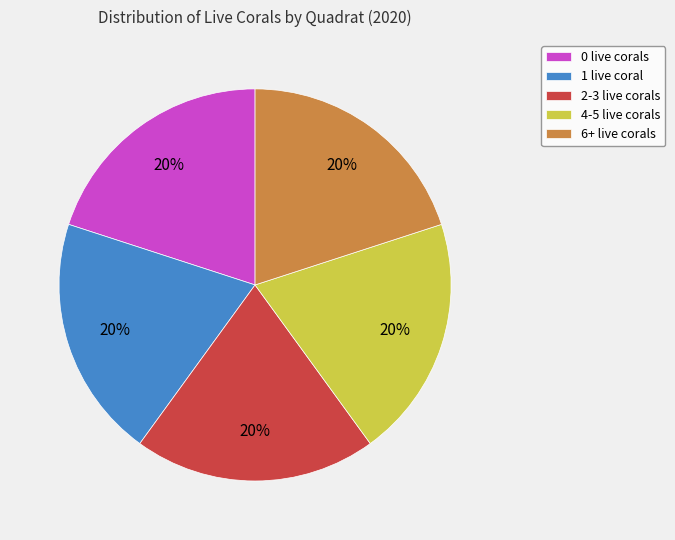

To the nearest percent, what percentage of the pie is 6+ live corals?

20%